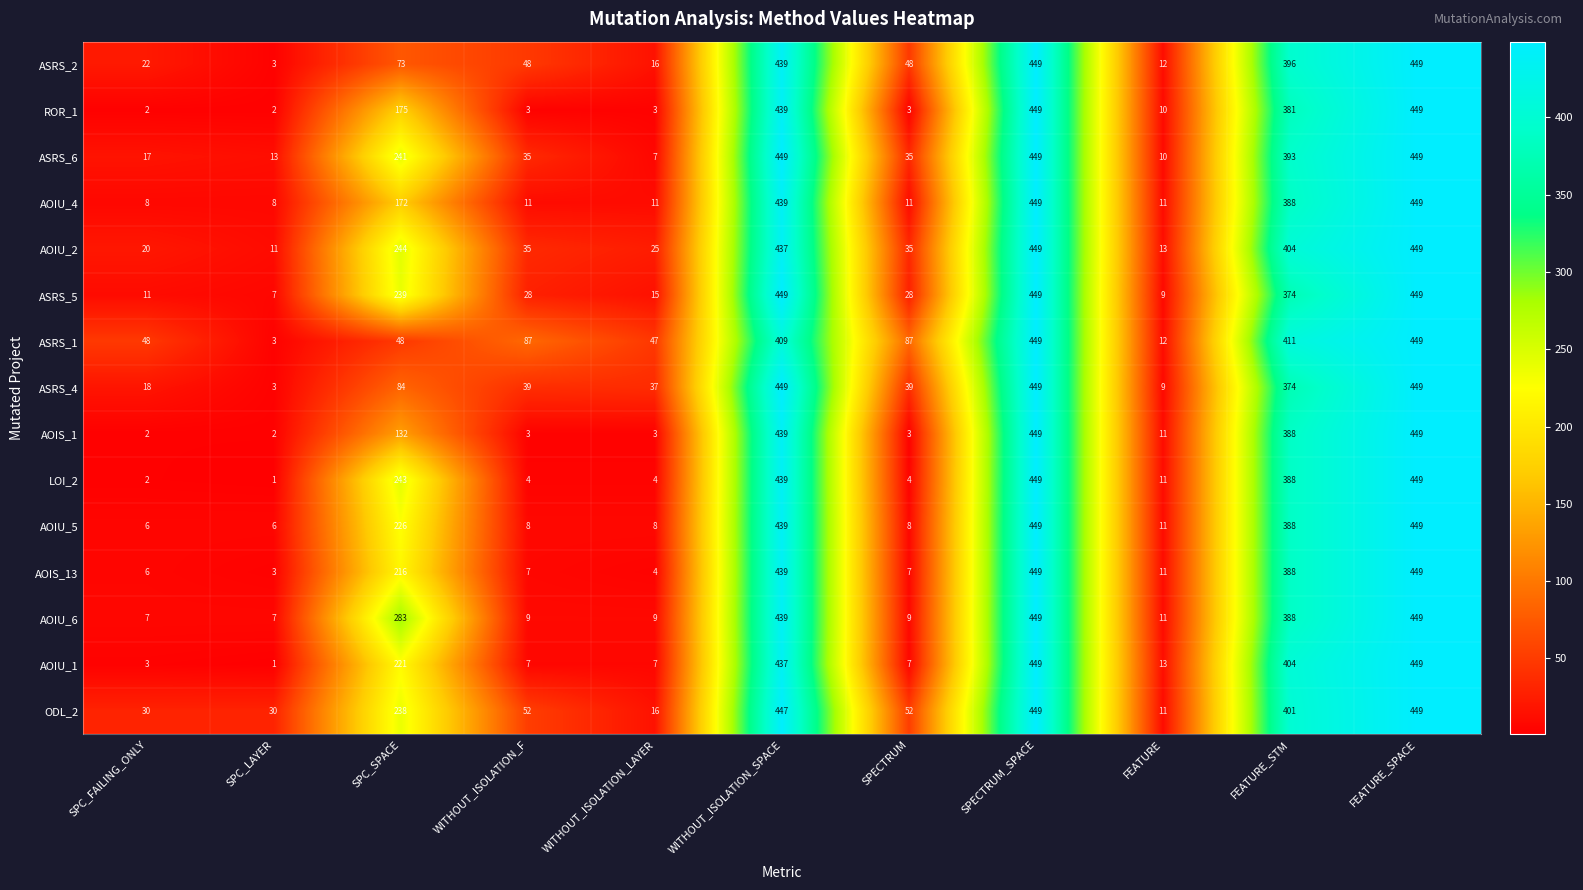

What is the difference between the second highest and minimum values in the AOIU_4 series?

441